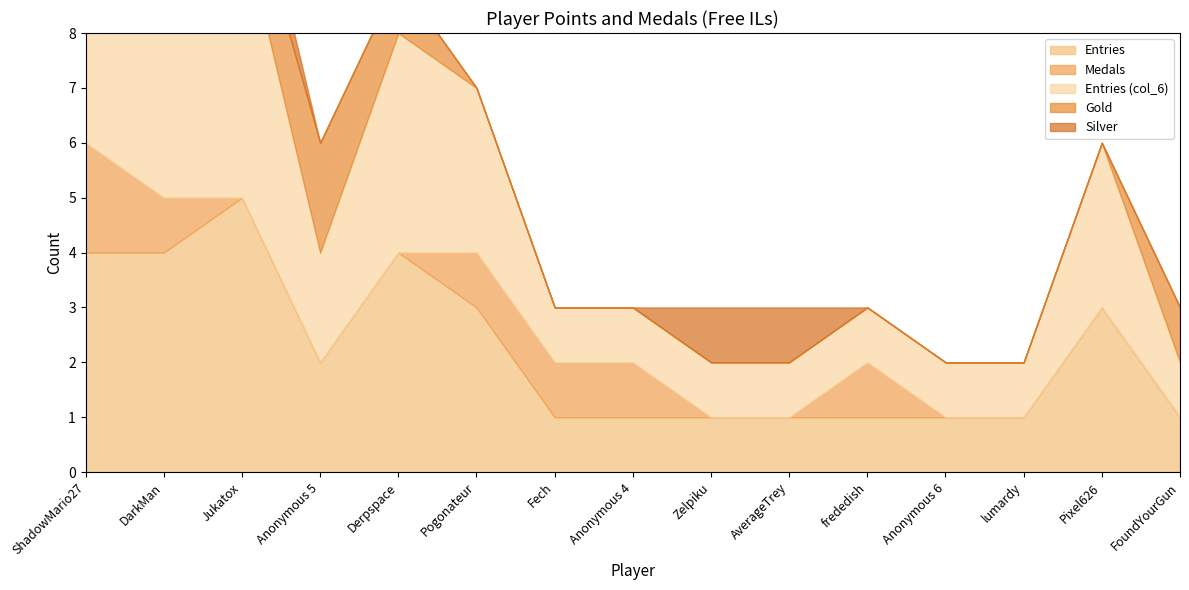

How many lines are shown in the chart?

5